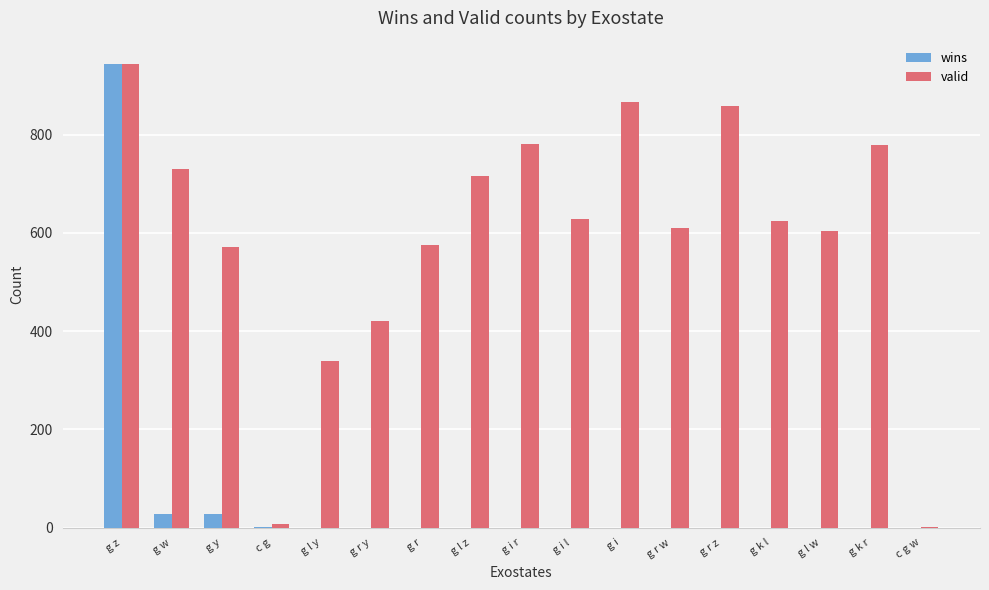

Between g k l and c g w, which series saw the biggest shift?

valid